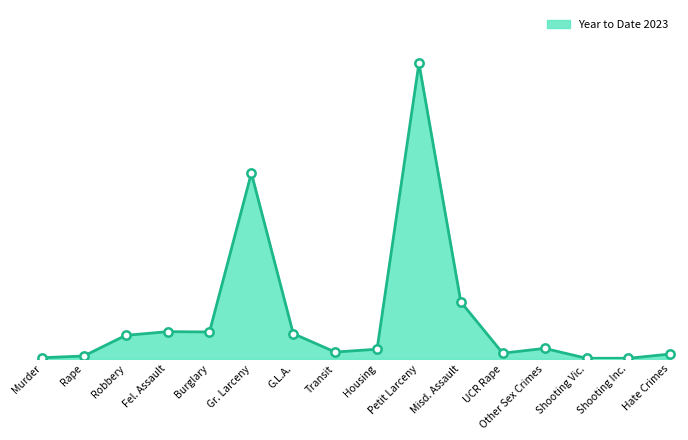

Is this an area chart (filled region under the line)?

Yes